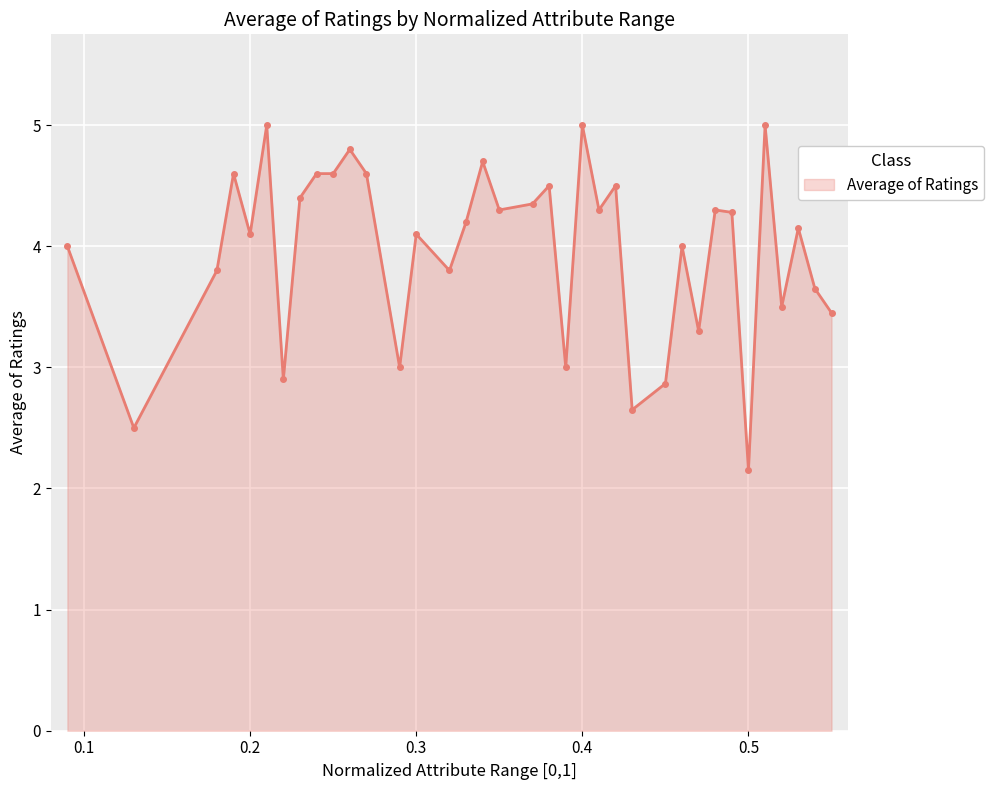

What is the greatest value displayed?

5.0